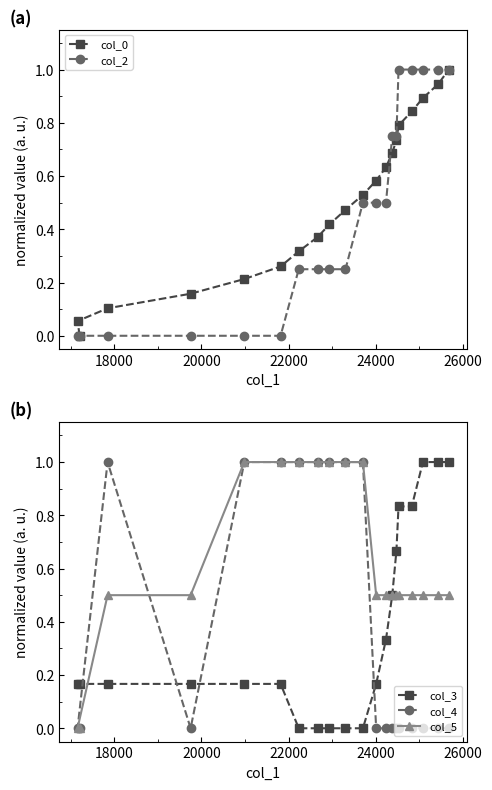

What is the greatest value displayed?

1.0